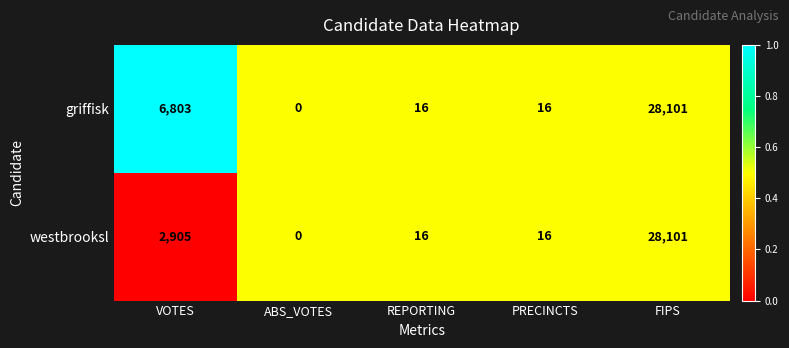

Where is westbrooksl nearest to the value 14050?

VOTES